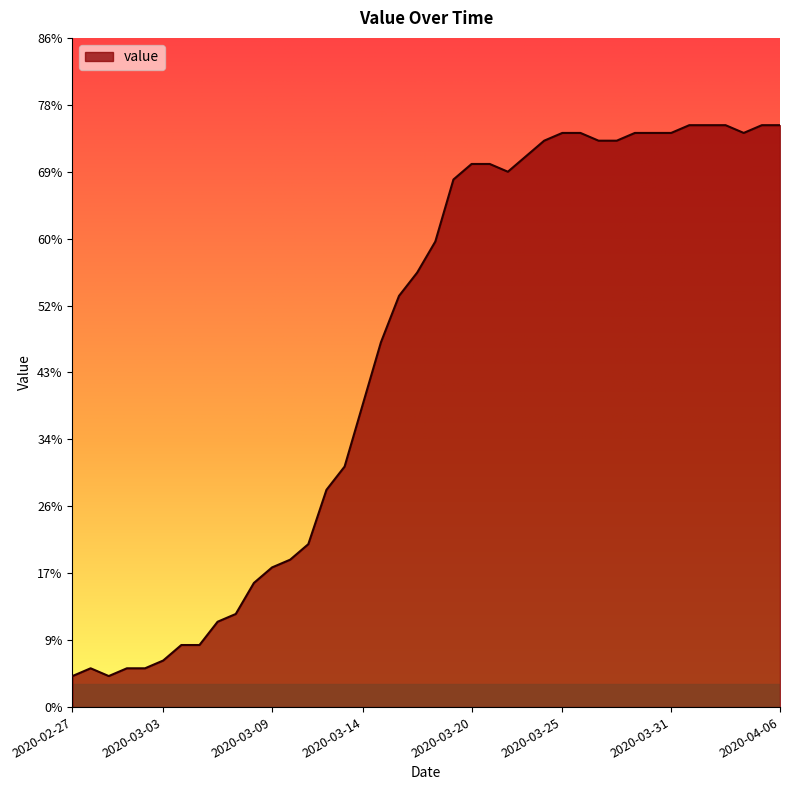

What is the greatest value displayed?

75